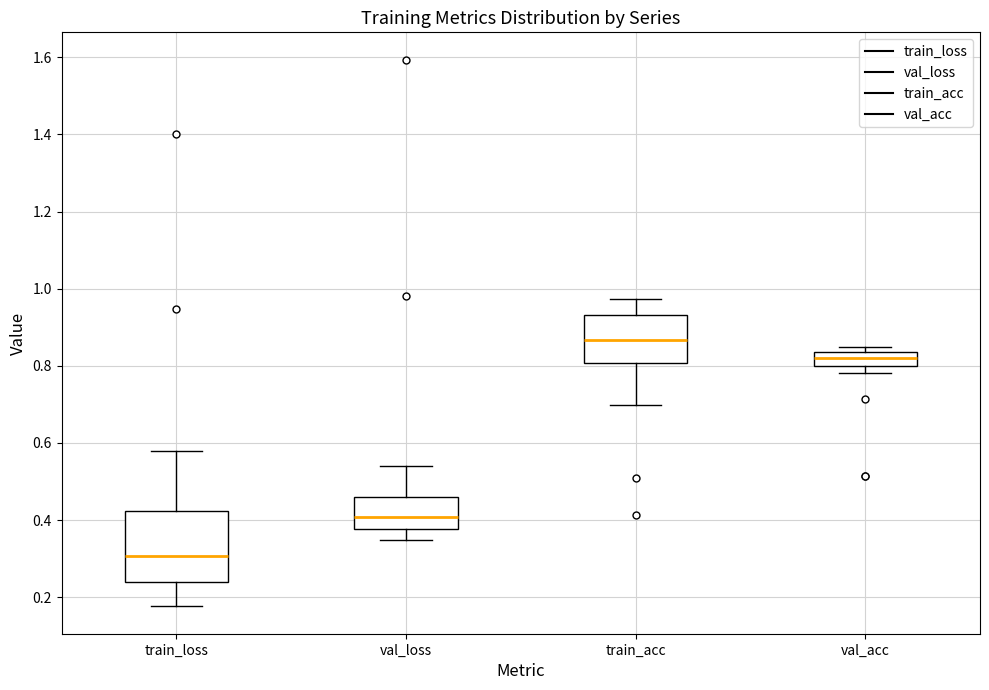

Where is the upper edge of the box for val_acc on the y-axis? The values are not printed on the chart, so give them approximately, as read against the axis.

0.84